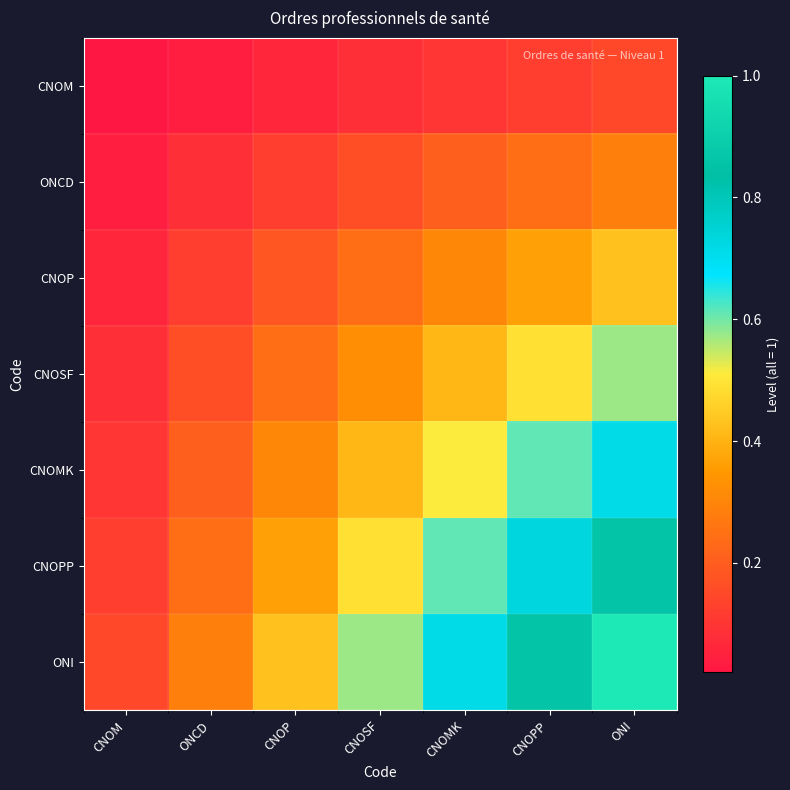

At which category does the chart reach its minimum across all series?

CNOM